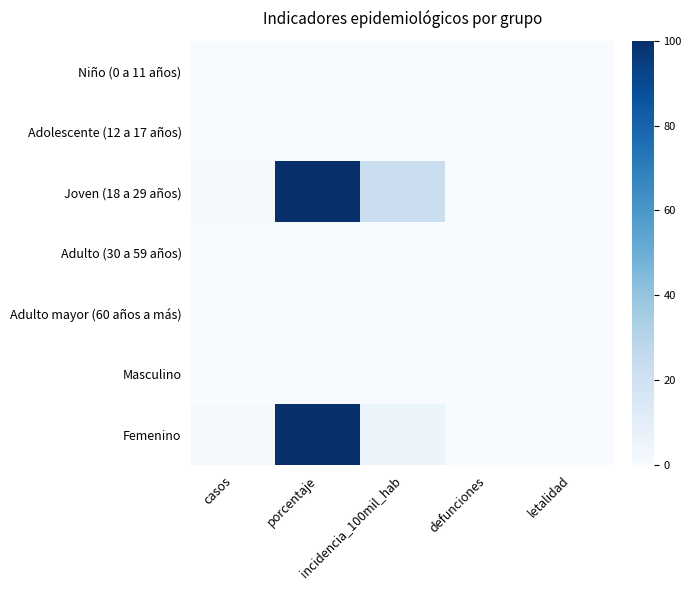

How many distinct data groups are displayed?

7